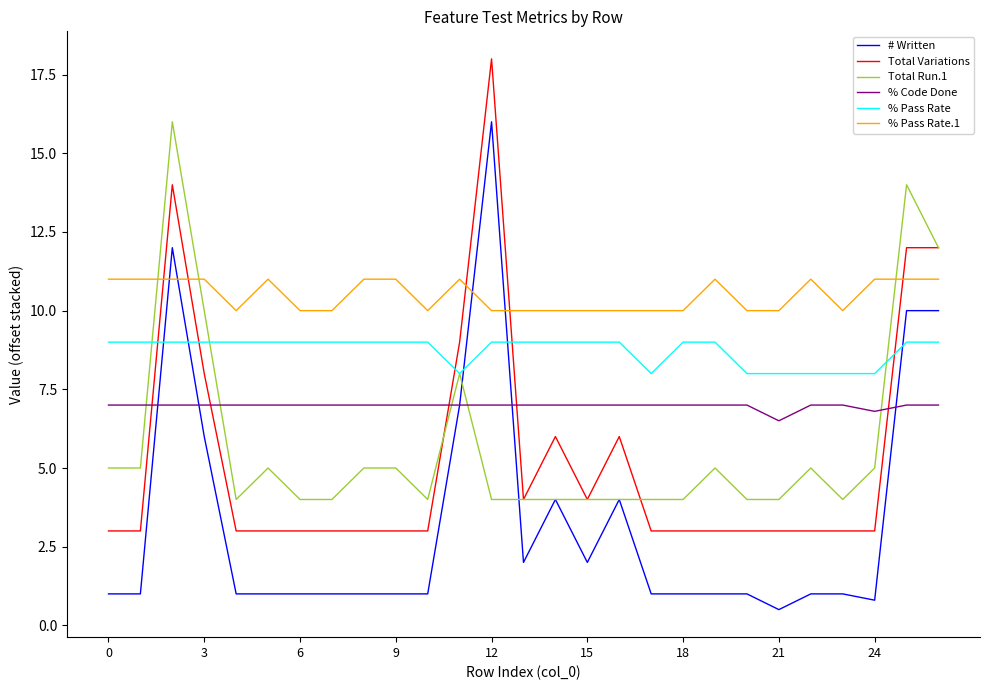

Which series has the widest spread of values?

# Written